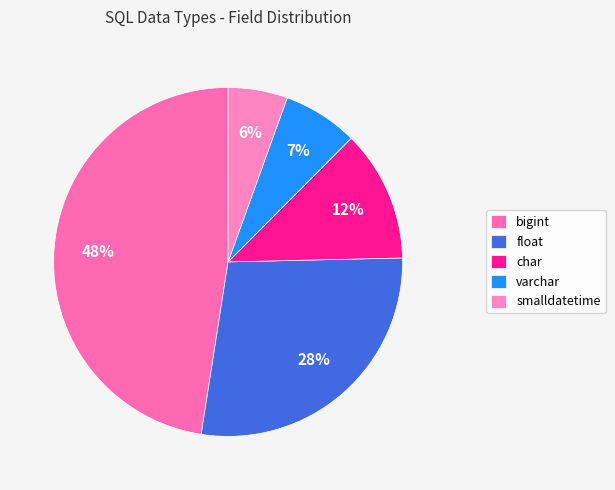

What is the total percentage of varchar and bigint?

54.5%